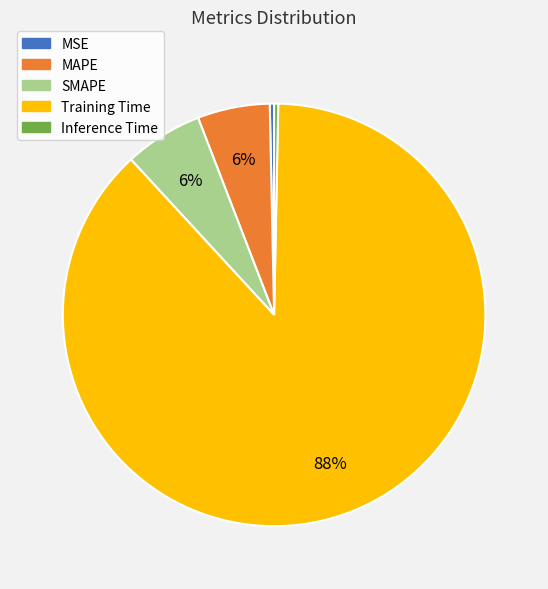

The SMAPE slice represents 19% of the pie. True or false?

False